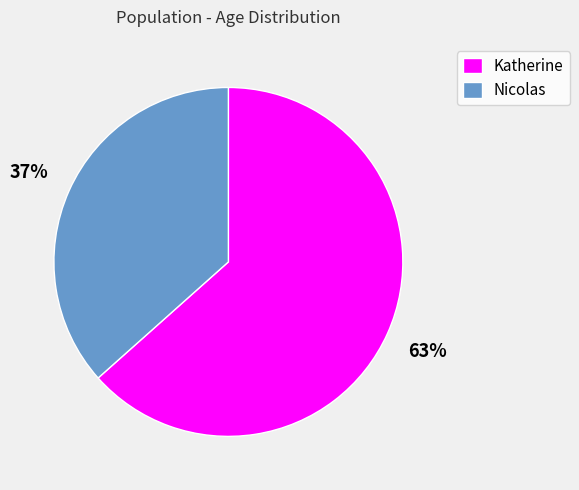

To the nearest percent, what percentage of the pie is Katherine?

63%